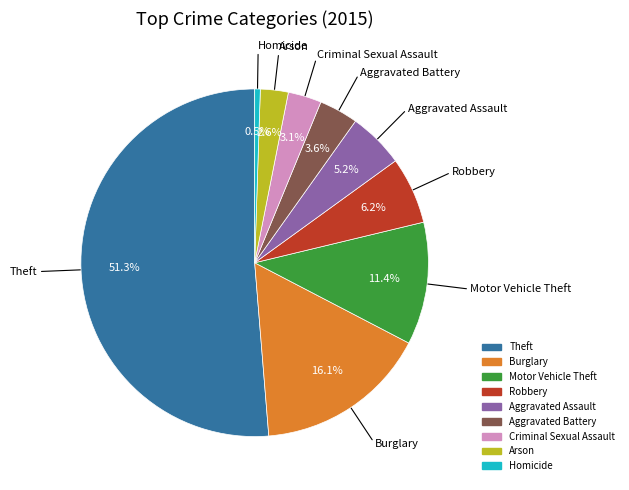

How many segments does this pie chart have?

9